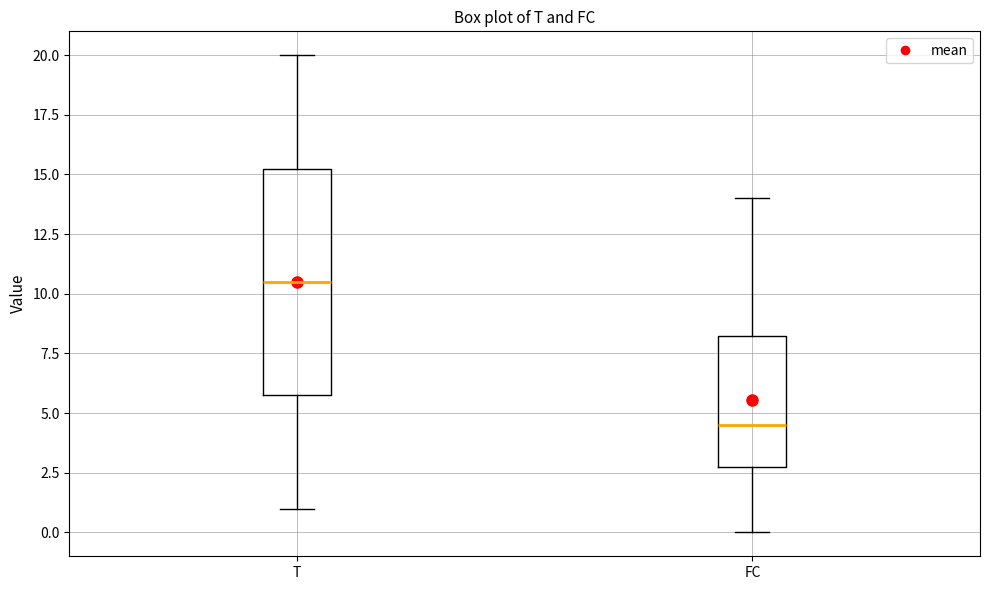

Where is the upper edge of the box for T on the y-axis? The values are not printed on the chart, so give them approximately, as read against the axis.

15.5